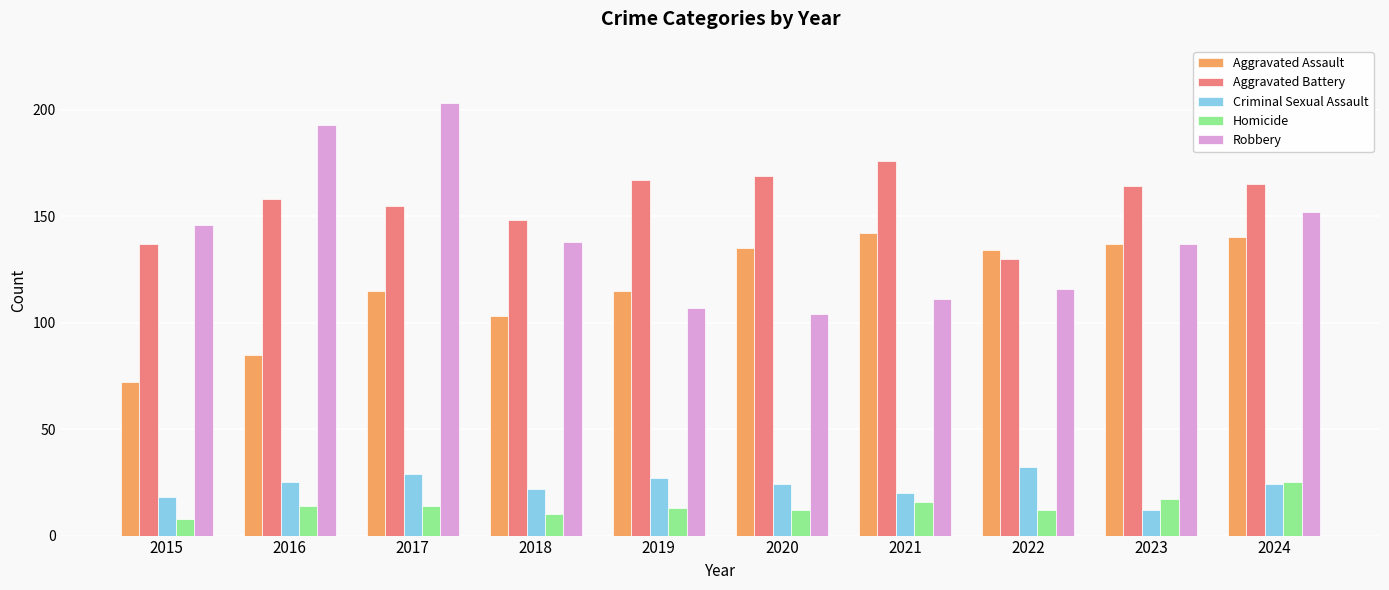

Is the value of Robbery at 2015 greater than the value of Homicide at 2019?

Yes